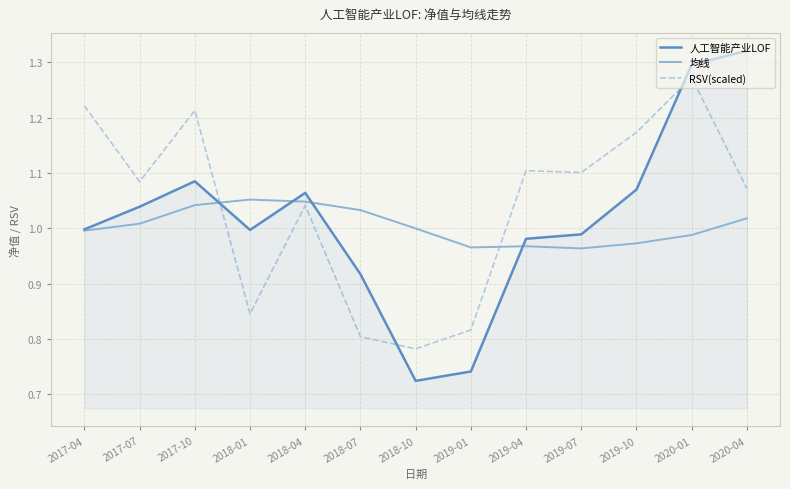

Which series has the widest spread of values?

人工智能产业LOF